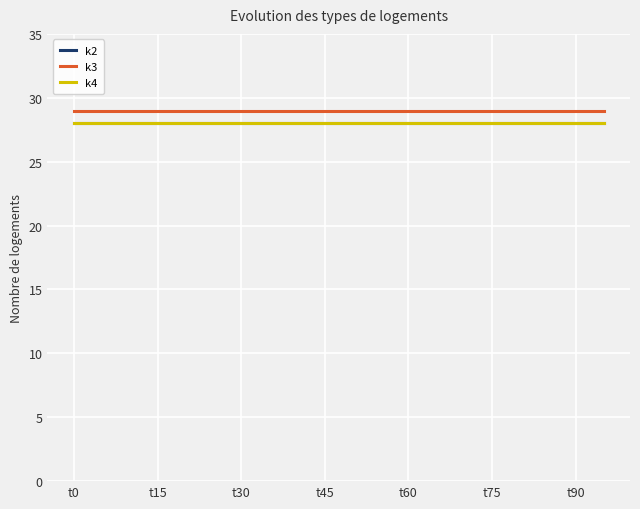

Is this an area chart (filled region under the line)?

No